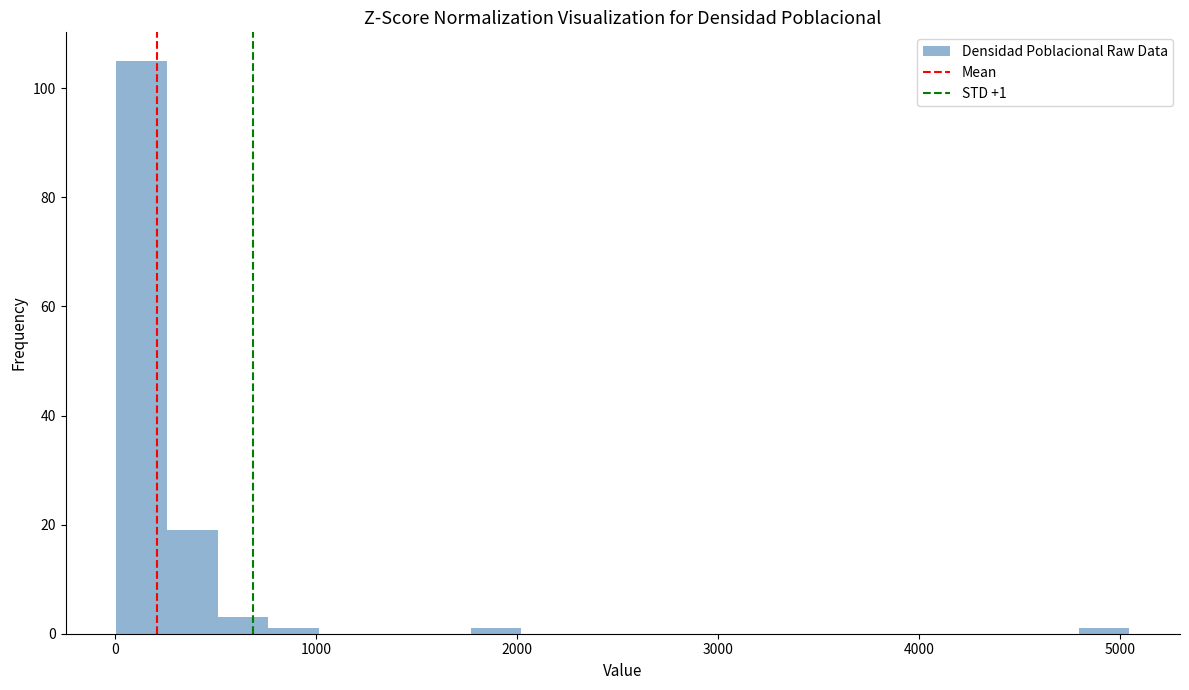

Read against the x-axis, roughly where is the centre of the tallest bar?

100